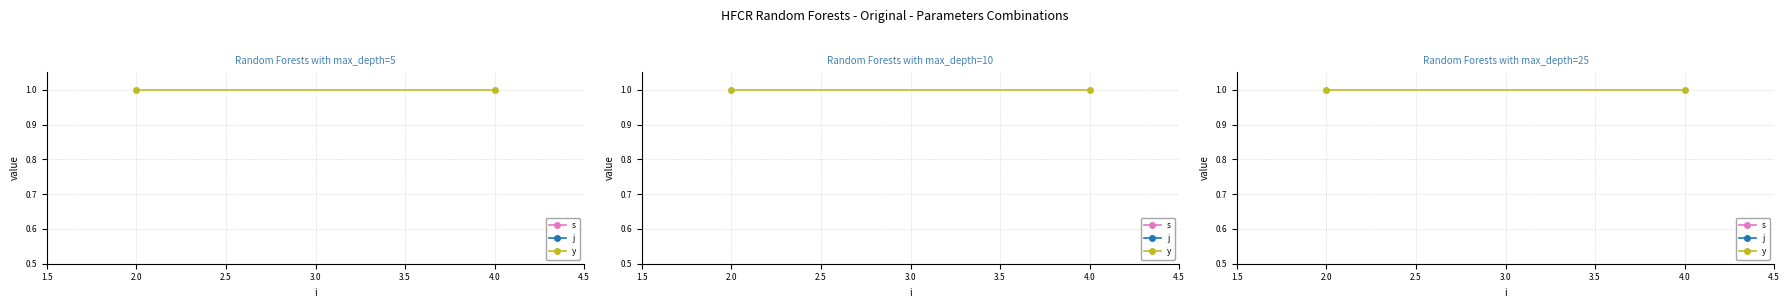

List the series in order of their peak value, highest first.

j, s, y